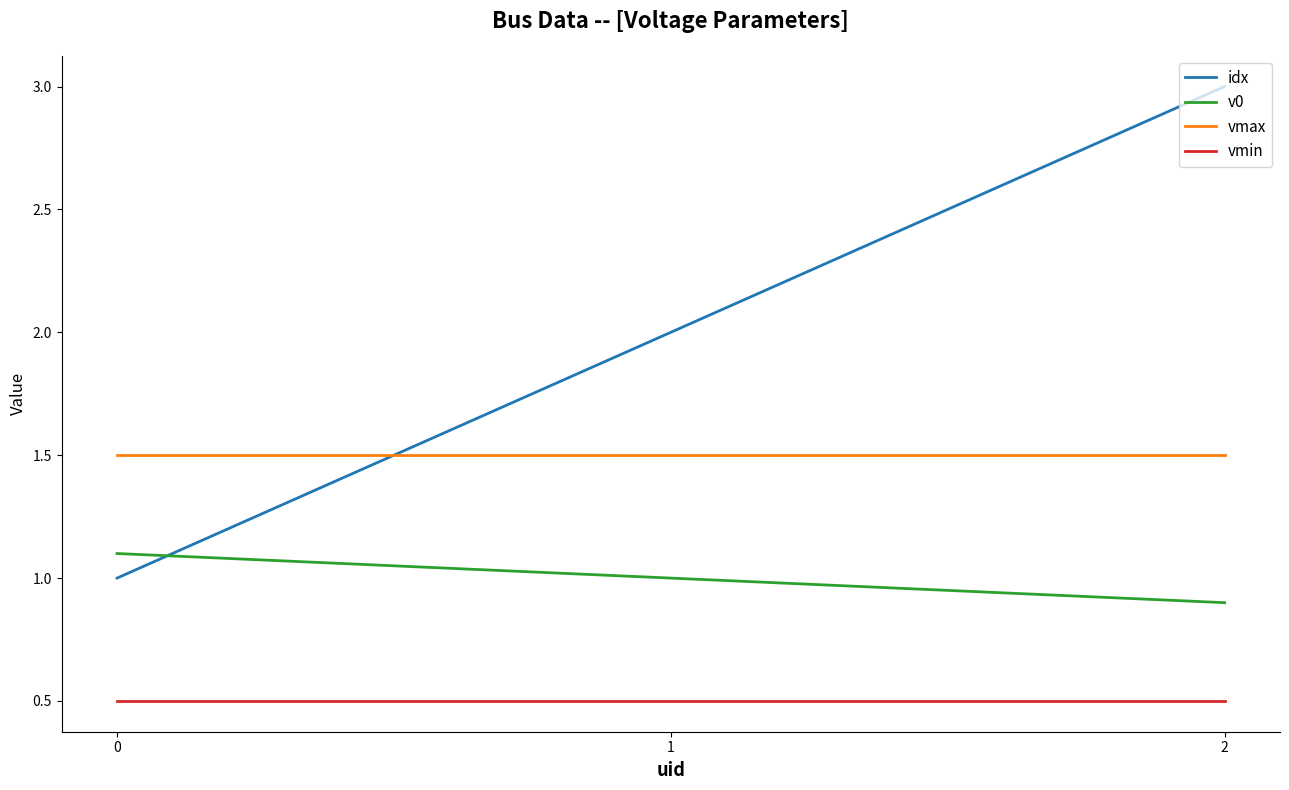

What is the spread (max minus min) of values at 1?

1.5